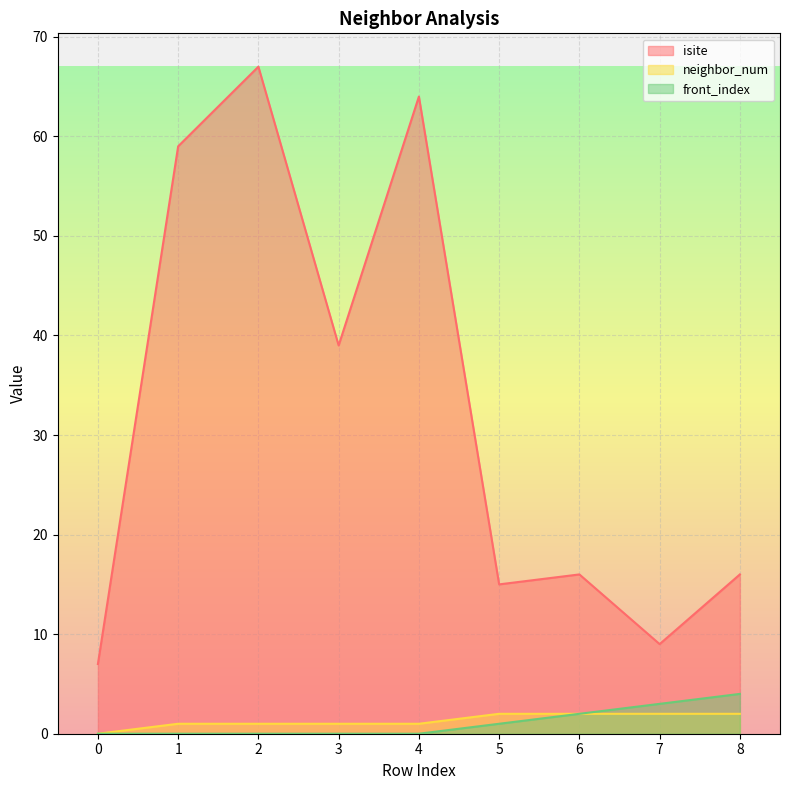

What is the sum of the front_index values at 7 and 3?

3